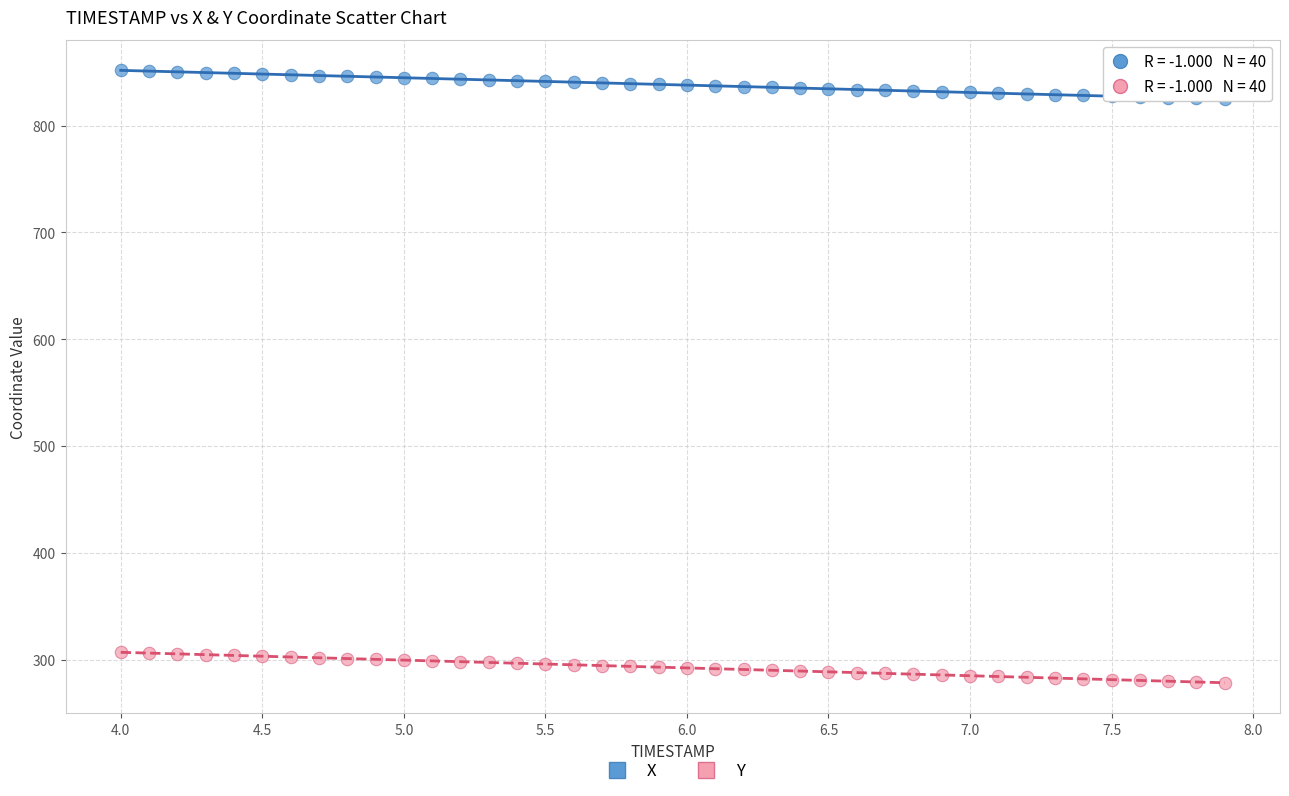

Which series has the widest spread of Y values?

Y